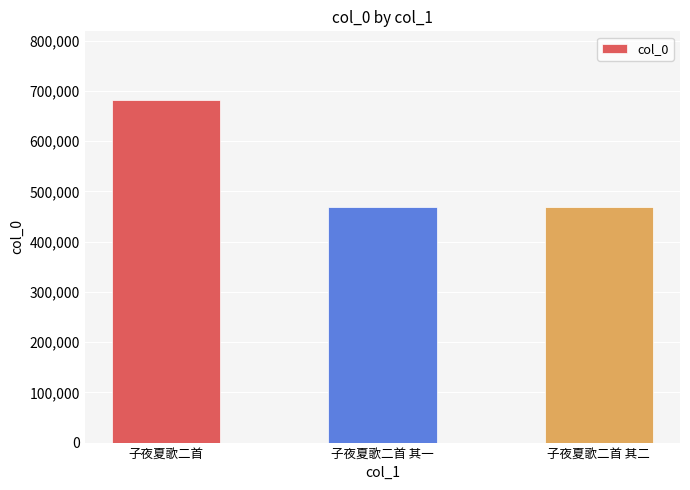

What is the value of the 1st bar from the left?

682353